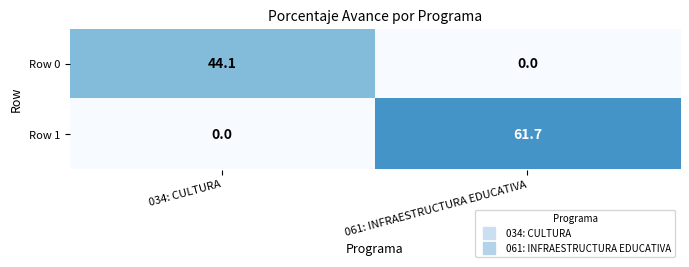

List the series in order of their peak value, highest first.

Row 1, Row 0